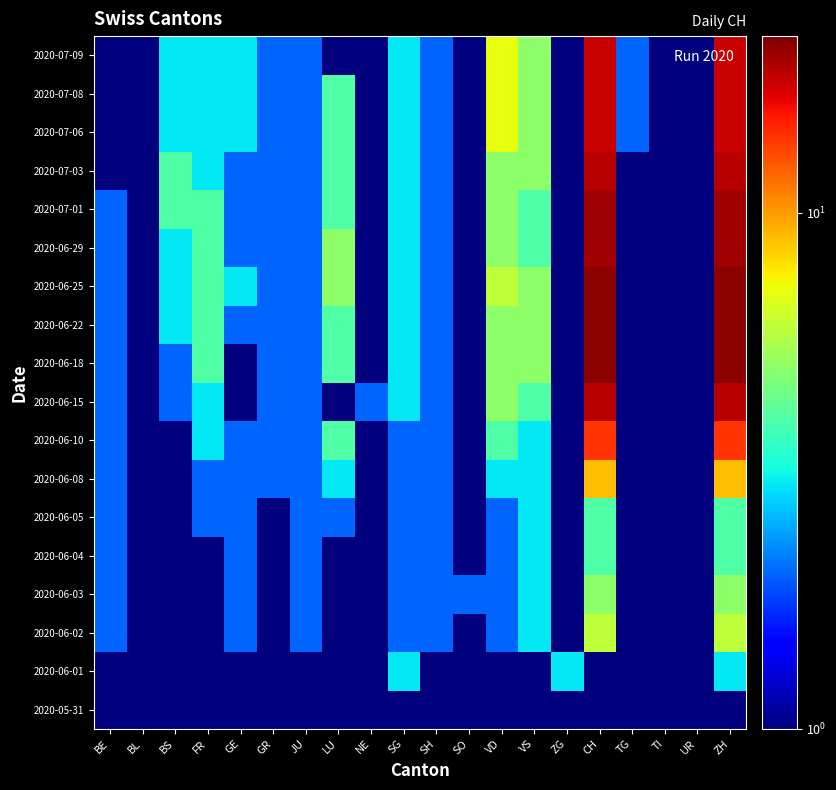

Reading left to right, transcribe all the data shown in this chart.

2020-05-31: BE=1	BL=1	BS=1	FR=1	GE=1	GR=1	JU=1	LU=1	NE=1	SG=1	SH=1	SO=1	VD=1	VS=1	ZG=1	CH=1	TG=1	TI=1	UR=1	ZH=1
2020-06-01: BE=1	BL=1	BS=1	FR=1	GE=1	GR=1	JU=1	LU=1	NE=1	SG=3	SH=1	SO=1	VD=1	VS=1	ZG=3	CH=1	TG=1	TI=1	UR=1	ZH=3
2020-06-02: BE=2	BL=1	BS=1	FR=1	GE=2	GR=1	JU=2	LU=1	NE=1	SG=2	SH=2	SO=1	VD=2	VS=3	ZG=1	CH=6	TG=1	TI=1	UR=1	ZH=6
2020-06-03: BE=2	BL=1	BS=1	FR=1	GE=2	GR=1	JU=2	LU=1	NE=1	SG=2	SH=2	SO=2	VD=2	VS=3	ZG=1	CH=5	TG=1	TI=1	UR=1	ZH=5
2020-06-04: BE=2	BL=1	BS=1	FR=1	GE=2	GR=1	JU=2	LU=1	NE=1	SG=2	SH=2	SO=1	VD=2	VS=3	ZG=1	CH=4	TG=1	TI=1	UR=1	ZH=4
2020-06-05: BE=2	BL=1	BS=1	FR=2	GE=2	GR=1	JU=2	LU=2	NE=1	SG=2	SH=2	SO=1	VD=2	VS=3	ZG=1	CH=4	TG=1	TI=1	UR=1	ZH=4
2020-06-08: BE=2	BL=1	BS=1	FR=2	GE=2	GR=2	JU=2	LU=3	NE=1	SG=2	SH=2	SO=1	VD=3	VS=3	ZG=1	CH=9	TG=1	TI=1	UR=1	ZH=9
2020-06-10: BE=2	BL=1	BS=1	FR=3	GE=2	GR=2	JU=2	LU=4	NE=1	SG=2	SH=2	SO=1	VD=4	VS=3	ZG=1	CH=14	TG=1	TI=1	UR=1	ZH=14
2020-06-15: BE=2	BL=1	BS=2	FR=3	GE=1	GR=2	JU=2	LU=1	NE=2	SG=3	SH=2	SO=1	VD=5	VS=4	ZG=1	CH=19	TG=1	TI=1	UR=1	ZH=19
2020-06-18: BE=2	BL=1	BS=2	FR=4	GE=1	GR=2	JU=2	LU=4	NE=1	SG=3	SH=2	SO=1	VD=5	VS=5	ZG=1	CH=21	TG=1	TI=1	UR=1	ZH=21
2020-06-22: BE=2	BL=1	BS=3	FR=4	GE=2	GR=2	JU=2	LU=4	NE=1	SG=3	SH=2	SO=1	VD=5	VS=5	ZG=1	CH=21	TG=1	TI=1	UR=1	ZH=21
2020-06-25: BE=2	BL=1	BS=3	FR=4	GE=3	GR=2	JU=2	LU=5	NE=1	SG=3	SH=2	SO=1	VD=6	VS=5	ZG=1	CH=21	TG=1	TI=1	UR=1	ZH=21
2020-06-29: BE=2	BL=1	BS=3	FR=4	GE=2	GR=2	JU=2	LU=5	NE=1	SG=3	SH=2	SO=1	VD=5	VS=4	ZG=1	CH=20	TG=1	TI=1	UR=1	ZH=20
2020-07-01: BE=2	BL=1	BS=4	FR=4	GE=2	GR=2	JU=2	LU=4	NE=1	SG=3	SH=2	SO=1	VD=5	VS=4	ZG=1	CH=20	TG=1	TI=1	UR=1	ZH=20
2020-07-03: BE=1	BL=1	BS=4	FR=3	GE=2	GR=2	JU=2	LU=4	NE=1	SG=3	SH=2	SO=1	VD=5	VS=5	ZG=1	CH=19	TG=1	TI=1	UR=1	ZH=19
2020-07-06: BE=1	BL=1	BS=3	FR=3	GE=3	GR=2	JU=2	LU=4	NE=1	SG=3	SH=2	SO=1	VD=7	VS=5	ZG=1	CH=18	TG=2	TI=1	UR=1	ZH=18
2020-07-08: BE=1	BL=1	BS=3	FR=3	GE=3	GR=2	JU=2	LU=4	NE=1	SG=3	SH=2	SO=1	VD=7	VS=5	ZG=1	CH=18	TG=2	TI=1	UR=1	ZH=18
2020-07-09: BE=1	BL=1	BS=3	FR=3	GE=3	GR=2	JU=2	LU=1	NE=1	SG=3	SH=2	SO=1	VD=7	VS=5	ZG=1	CH=18	TG=2	TI=1	UR=1	ZH=18